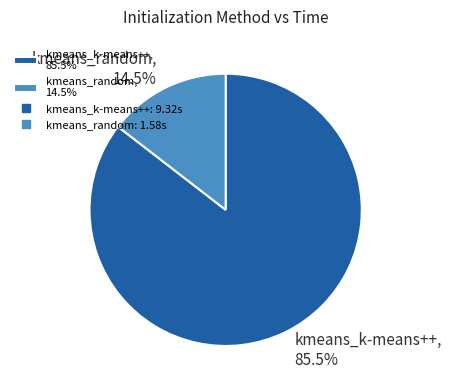

Between kmeans_k-means++ and kmeans_random, which is larger?

kmeans_k-means++